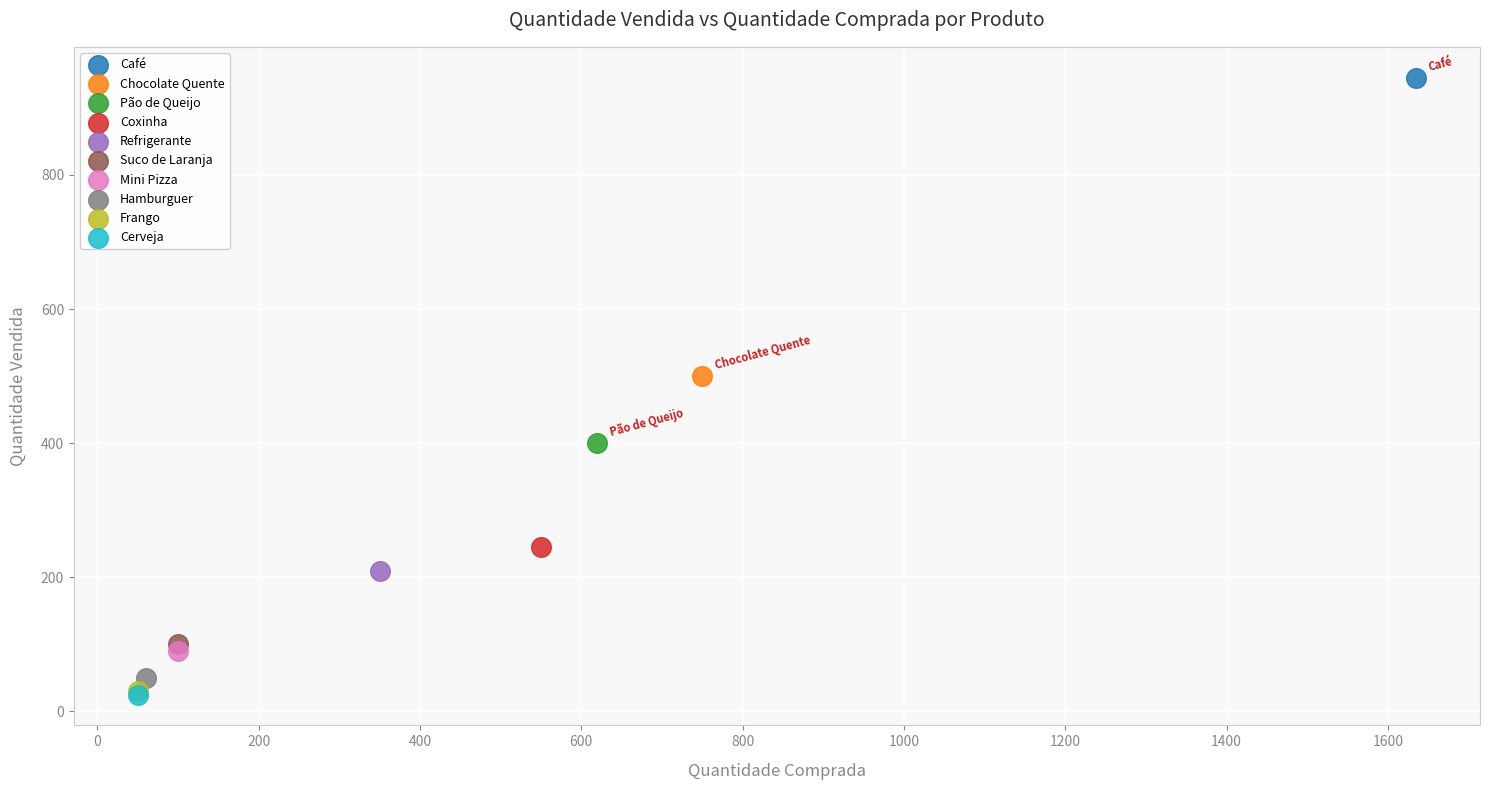

What are all the series names shown in the legend?

Café, Chocolate Quente, Pão de Queijo, Coxinha, Refrigerante, Suco de Laranja, Mini Pizza, Hamburguer, Frango, Cerveja